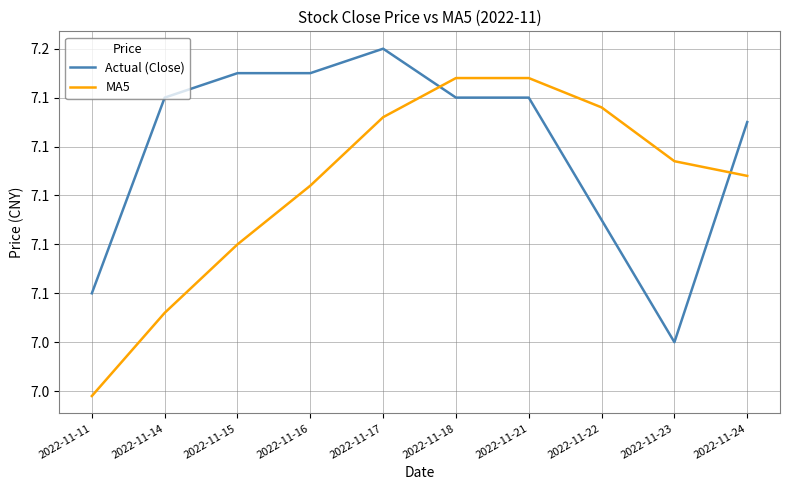

Does the chart display data point markers on the line(s)?

No